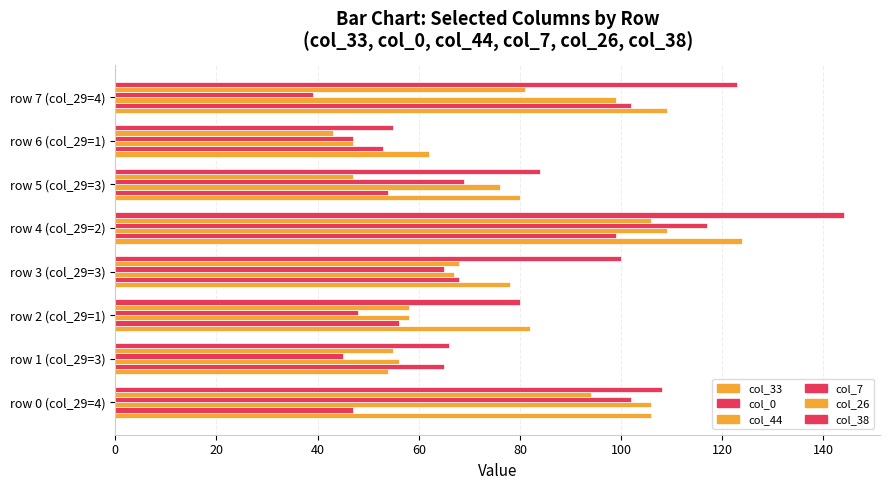

Which series has the largest total across all categories?

col_38